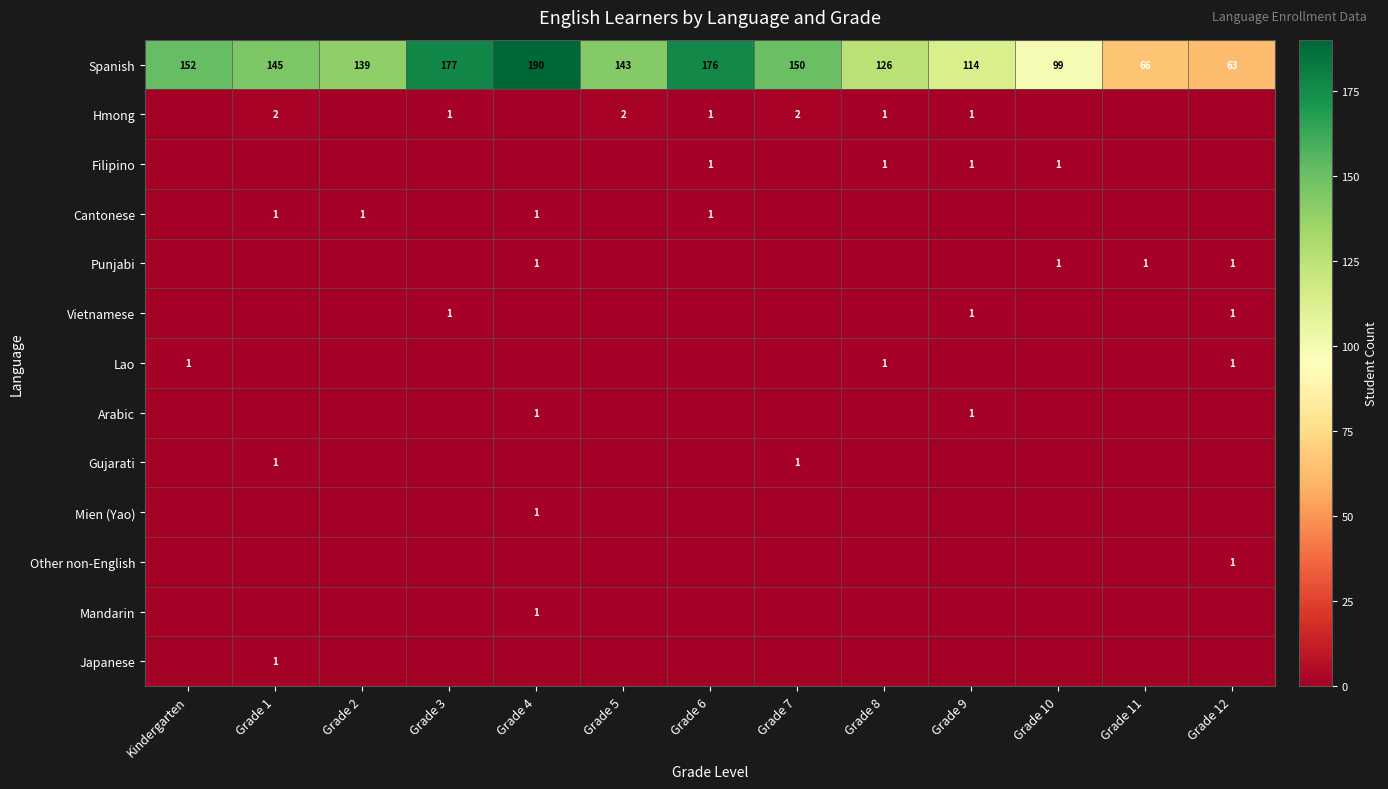

How many distinct data groups are displayed?

13